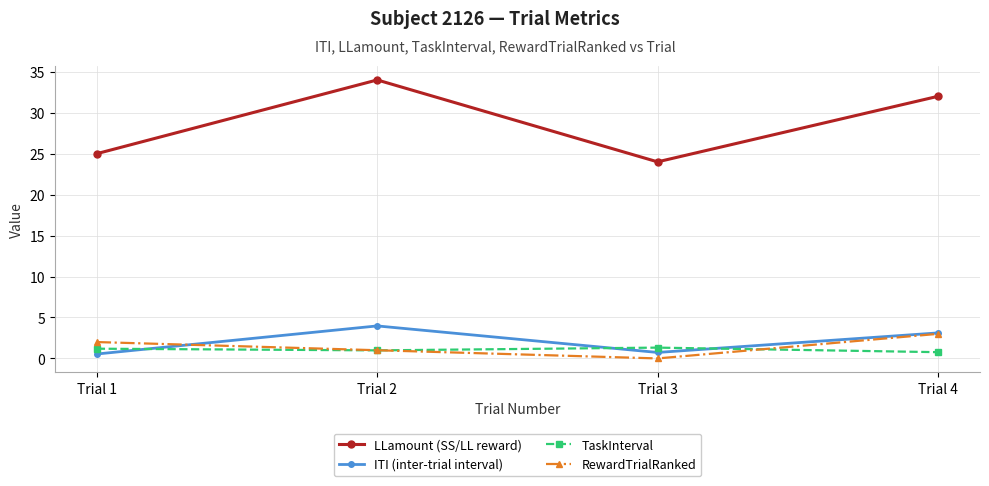

What is the maximum value for TaskInterval?

1.3